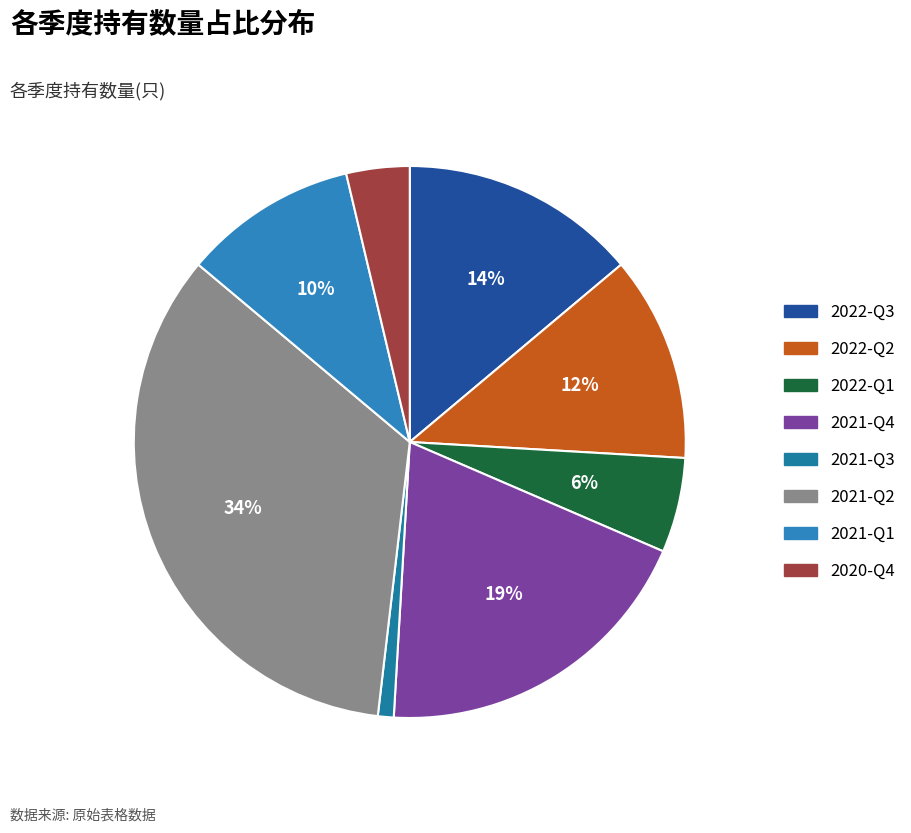

Which has a higher value, 2021-Q4 or 2022-Q1?

2021-Q4